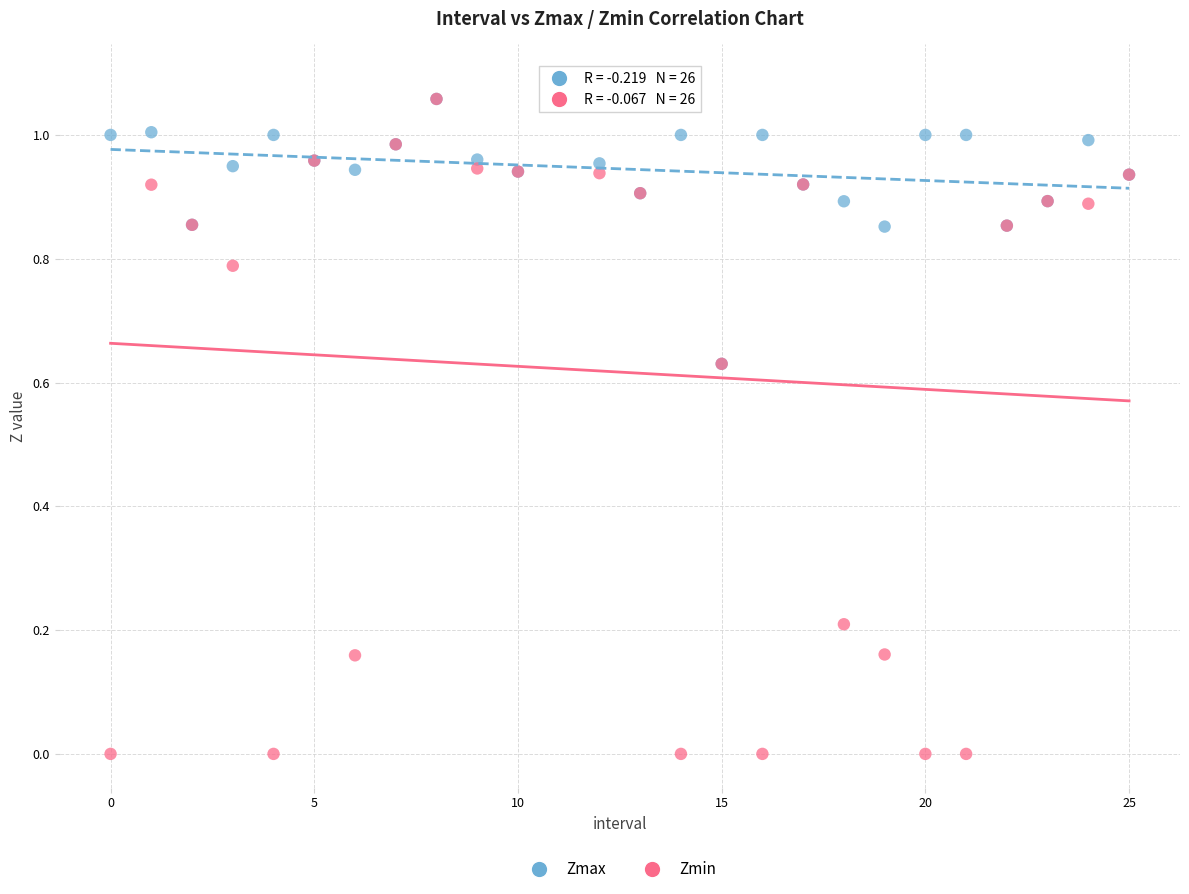

Which series has the largest Y range (max minus min)?

Zmin